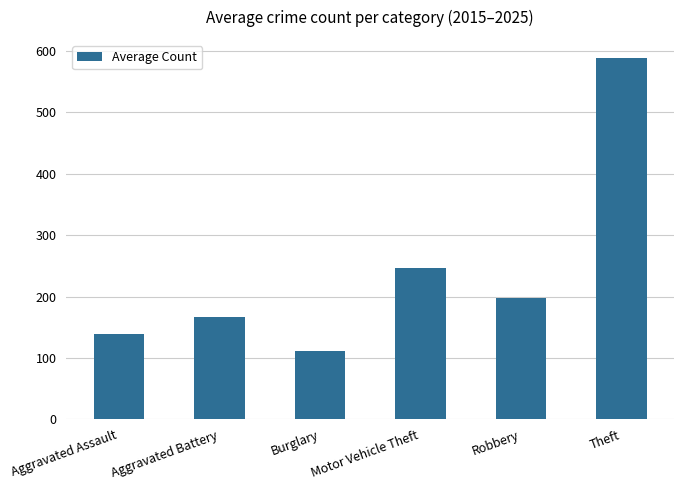

How many values are below 196?

3